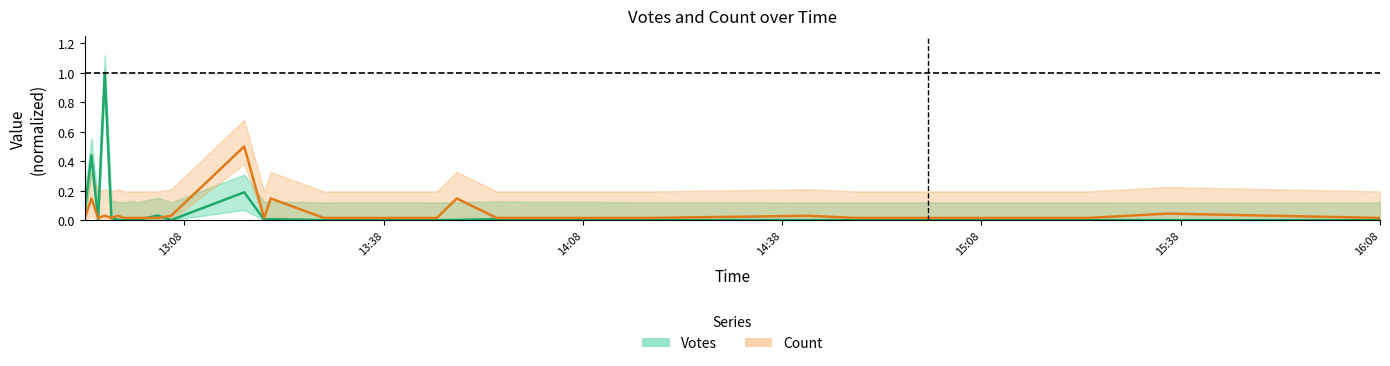

Where do Count and Votes first cross each other?

2019-10-05 12:54 and 2019-10-05 12:55